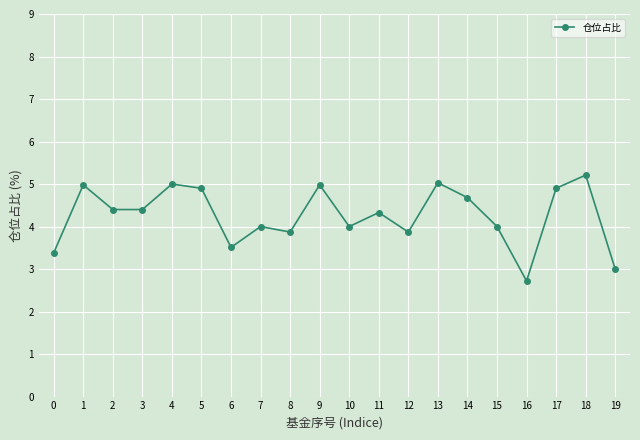

What is the difference between the maximum and second lowest values?

2.2